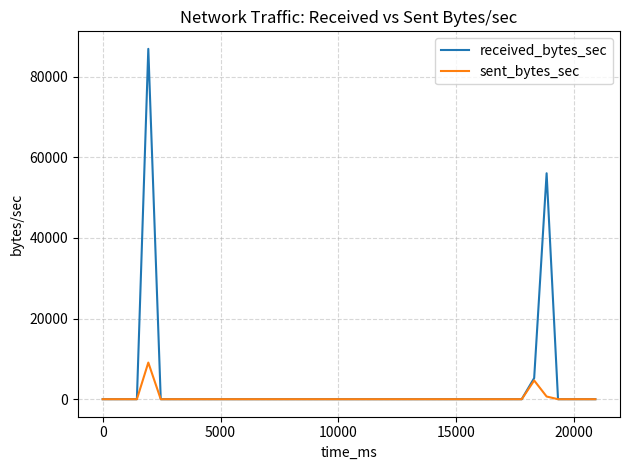

Which series has the largest range (max minus min)?

received_bytes_sec